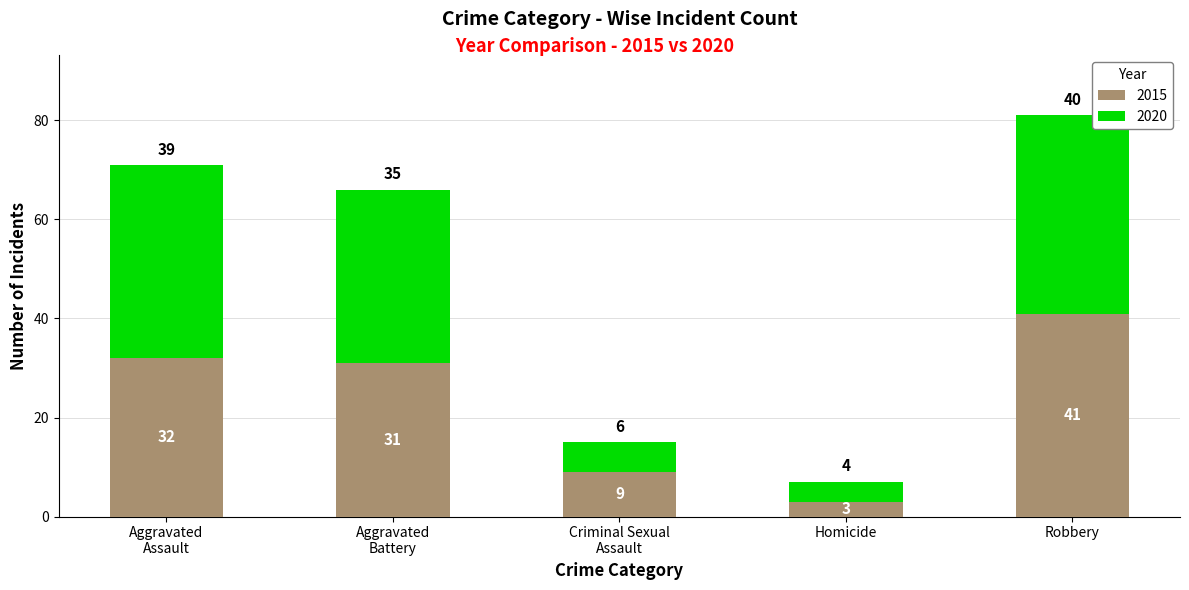

Are the bars horizontal?

No